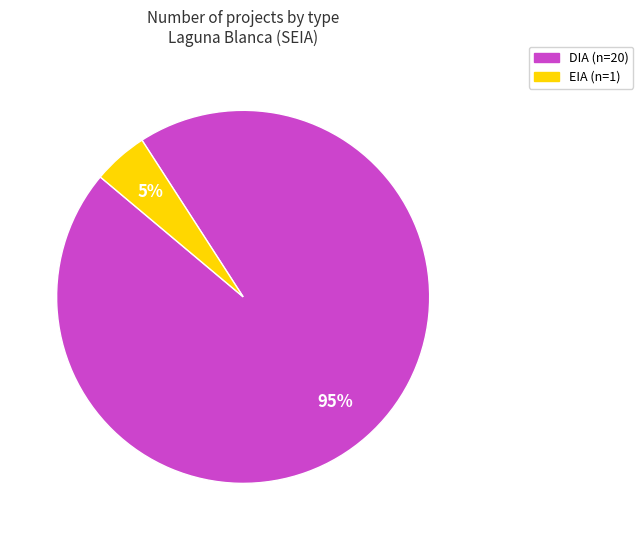

To the nearest percent, what is the difference between the DIA and EIA slice percentages?

90%